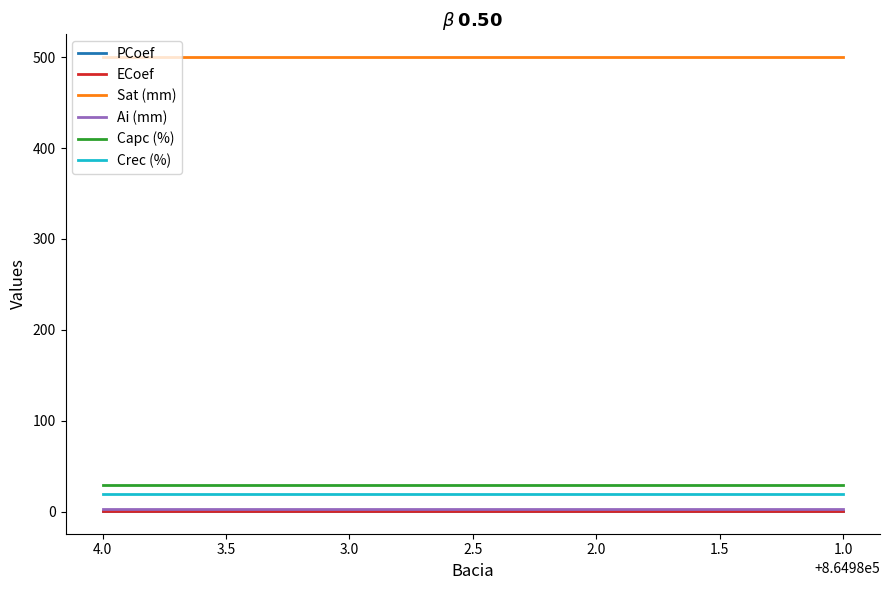

List the series in order of their peak value, highest first.

Sat (mm), Capc (%), Crec (%), Ai (mm), PCoef, ECoef